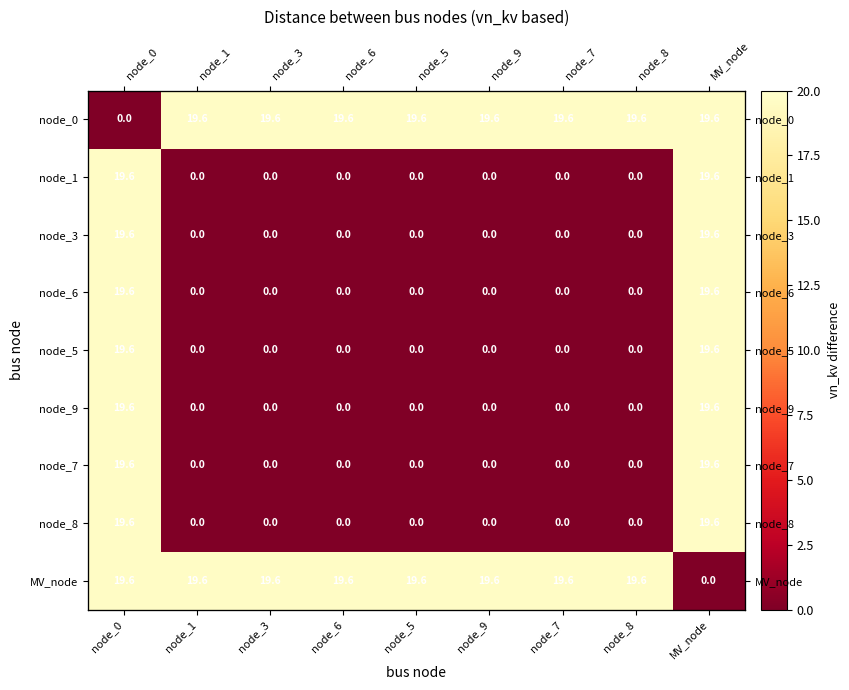

Which series has the largest total across all categories?

node_0